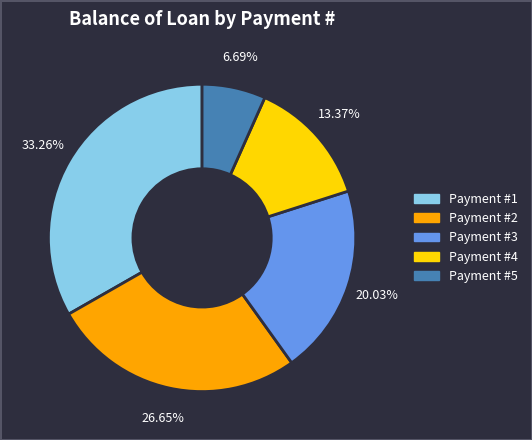

Does any single category account for the majority?

No